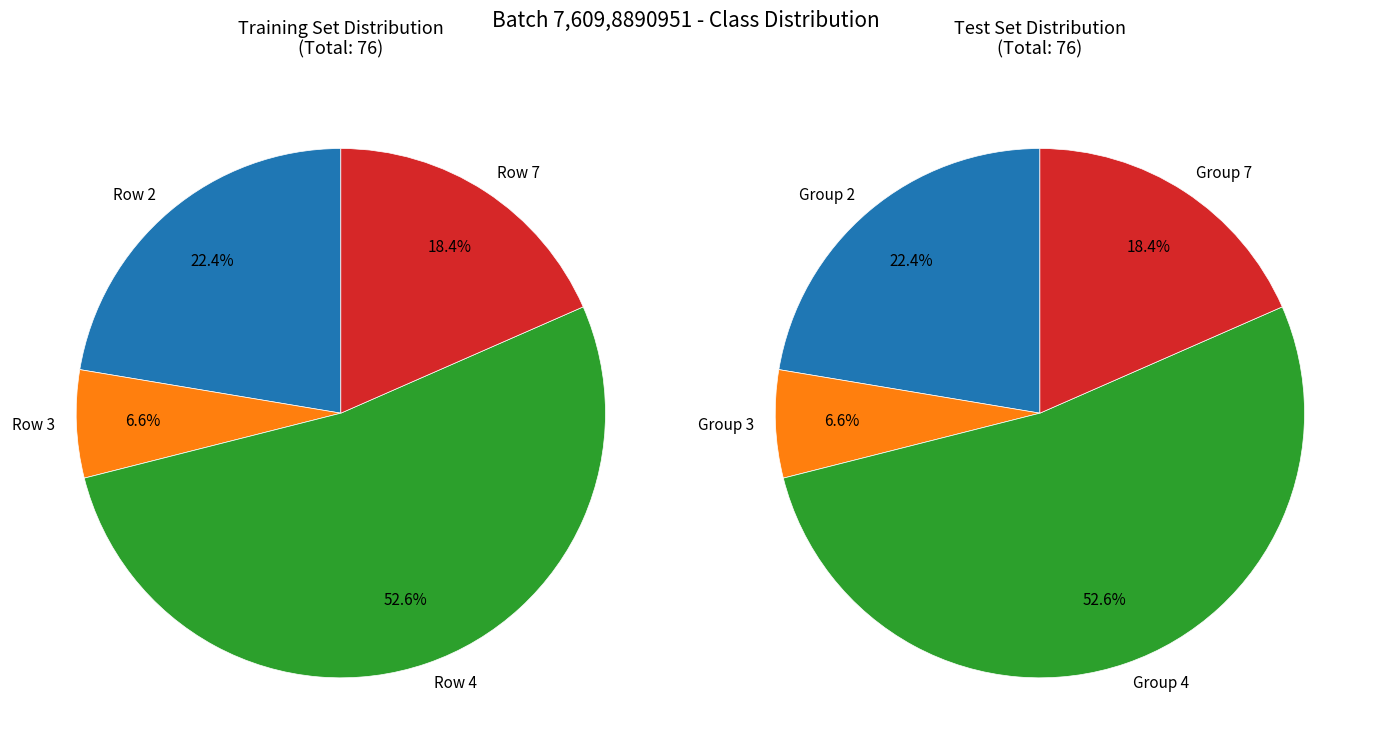

The 2 slice represents 1% of the pie. True or false?

False